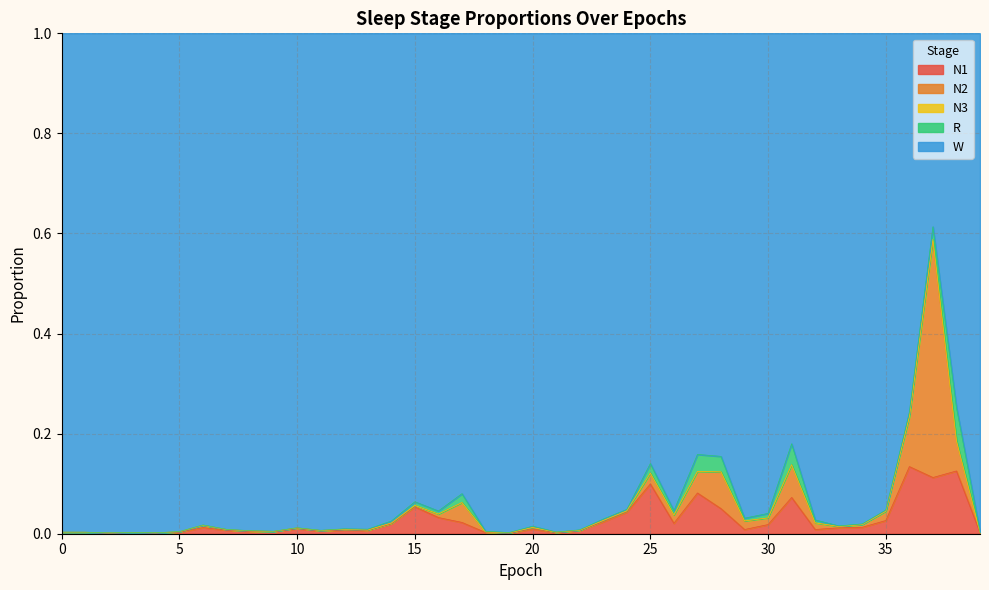

Reading left to right, what are all the values shown in this chart?

N1: 0=0.0	1=0.0	2=0.0	3=0.0	4=0.0	5=0.0	6=0.0	7=0.0	8=0.0	9=0.0	10=0.0	11=0.0	12=0.0	13=0.0	14=0.0	15=0.1	16=0.0	17=0.0	18=0.0	19=0.0	20=0.0	21=0.0	22=0.0	23=0.0	24=0.0	25=0.1	26=0.0	27=0.1	28=0.1	29=0.0	30=0.0	31=0.1	32=0.0	33=0.0	34=0.0	35=0.0	36=0.1	37=0.1	38=0.1	39=0.0
N2: 0=0.0	1=0.0	2=0.0	3=0.0	4=0.0	5=0.0	6=0.0	7=0.0	8=0.0	9=0.0	10=0.0	11=0.0	12=0.0	13=0.0	14=0.0	15=0.0	16=0.0	17=0.0	18=0.0	19=0.0	20=0.0	21=0.0	22=0.0	23=0.0	24=0.0	25=0.0	26=0.0	27=0.0	28=0.1	29=0.0	30=0.0	31=0.1	32=0.0	33=0.0	34=0.0	35=0.0	36=0.1	37=0.5	38=0.1	39=0.0
N3: 0=0.0	1=0.0	2=0.0	3=0.0	4=0.0	5=0.0	6=0.0	7=0.0	8=0.0	9=0.0	10=0.0	11=0.0	12=0.0	13=0.0	14=0.0	15=0.0	16=0.0	17=0.0	18=0.0	19=0.0	20=0.0	21=0.0	22=0.0	23=0.0	24=0.0	25=0.0	26=0.0	27=0.0	28=0.0	29=0.0	30=0.0	31=0.0	32=0.0	33=0.0	34=0.0	35=0.0	36=0.0	37=0.0	38=0.0	39=0.0
R: 0=0.0	1=0.0	2=0.0	3=0.0	4=0.0	5=0.0	6=0.0	7=0.0	8=0.0	9=0.0	10=0.0	11=0.0	12=0.0	13=0.0	14=0.0	15=0.0	16=0.0	17=0.0	18=0.0	19=0.0	20=0.0	21=0.0	22=0.0	23=0.0	24=0.0	25=0.0	26=0.0	27=0.0	28=0.0	29=0.0	30=0.0	31=0.0	32=0.0	33=0.0	34=0.0	35=0.0	36=0.0	37=0.0	38=0.1	39=0.0
W: 0=1.0	1=1.0	2=1.0	3=1.0	4=1.0	5=1.0	6=1.0	7=1.0	8=1.0	9=1.0	10=1.0	11=1.0	12=1.0	13=1.0	14=1.0	15=0.9	16=1.0	17=0.9	18=1.0	19=1.0	20=1.0	21=1.0	22=1.0	23=1.0	24=1.0	25=0.9	26=1.0	27=0.8	28=0.8	29=1.0	30=1.0	31=0.8	32=1.0	33=1.0	34=1.0	35=1.0	36=0.8	37=0.4	38=0.7	39=1.0